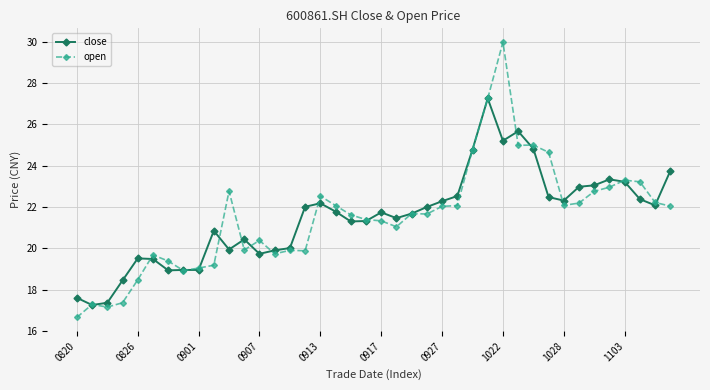

Which series has the widest spread of values?

open